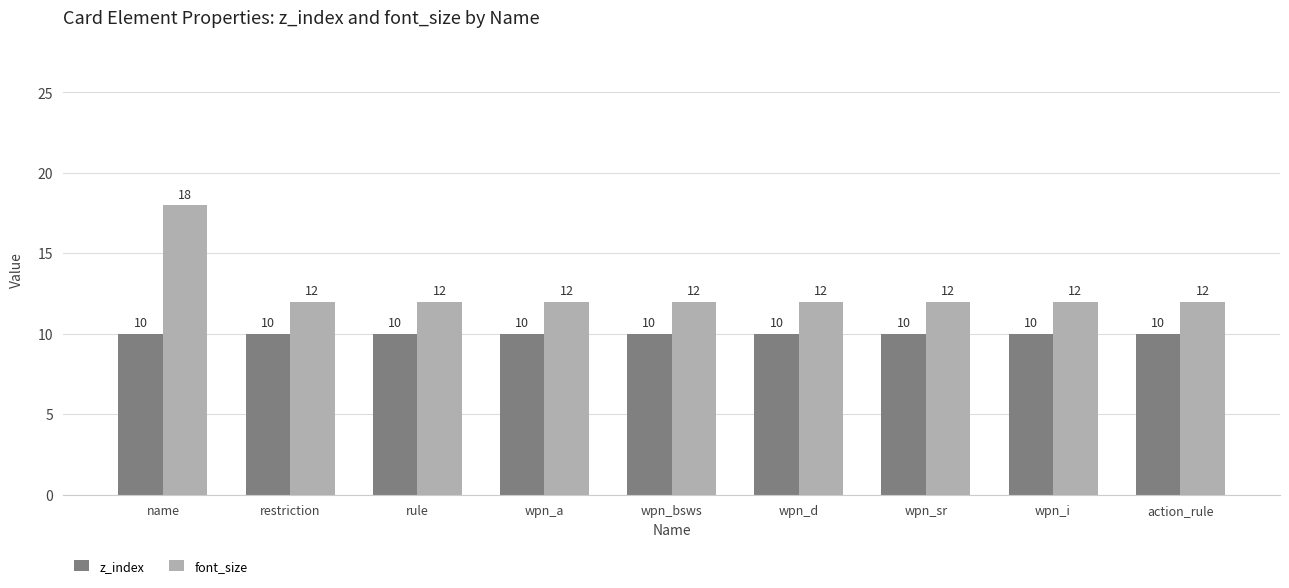

At wpn_bsws, list the series in order from smallest to largest.

z_index, font_size